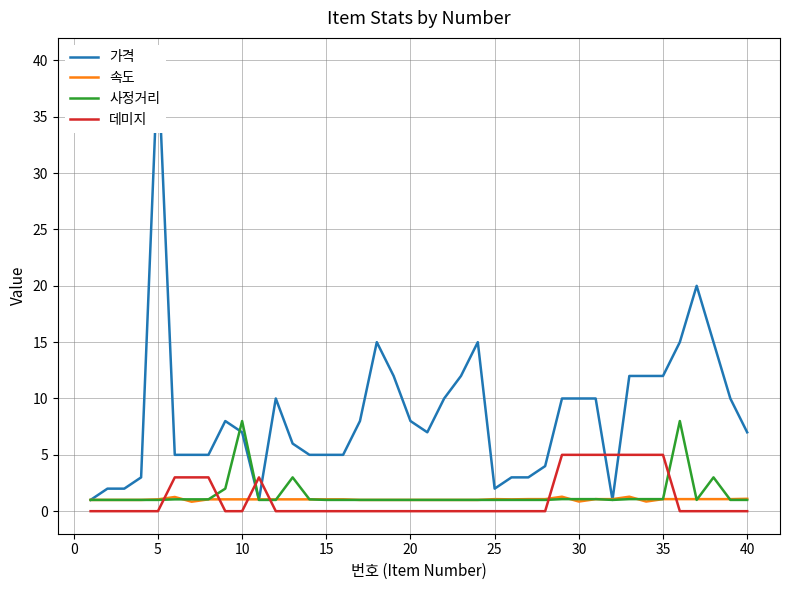

True or false: 사정거리 and 데미지 cross at least once.

True